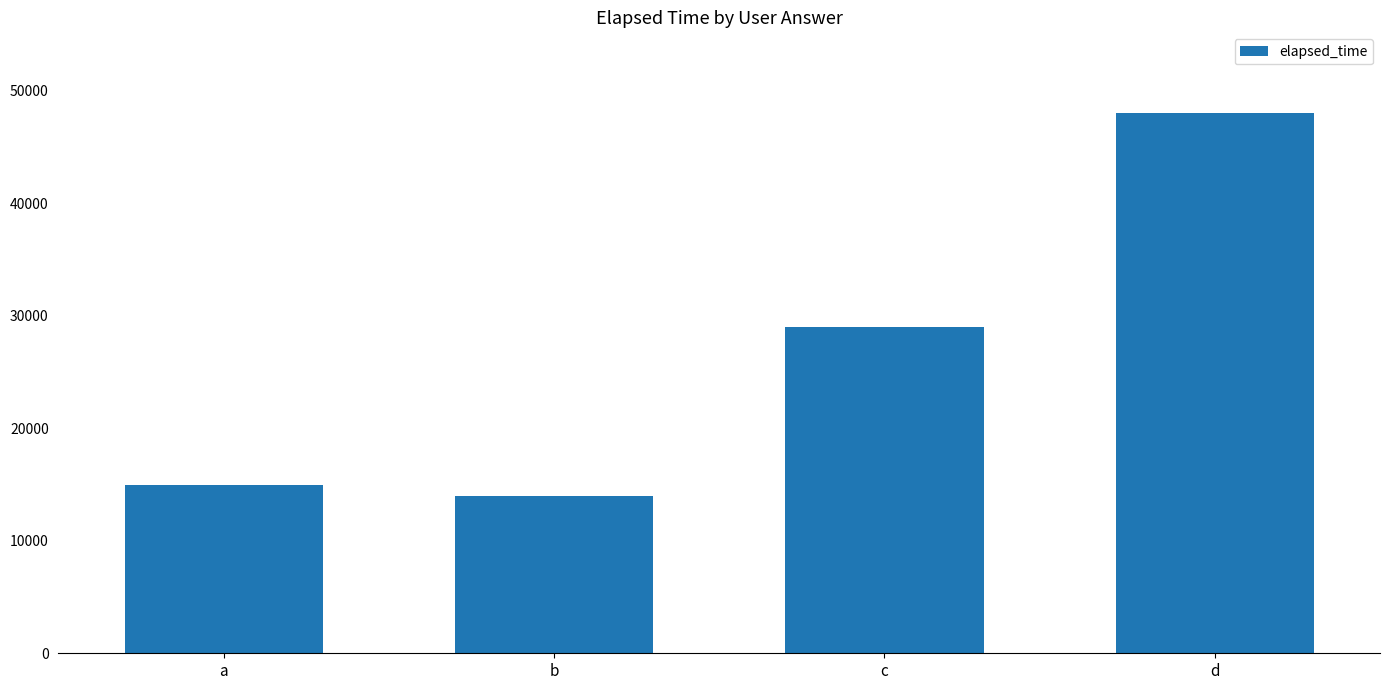

Reading left to right, transcribe all the data shown in this chart.

a=15000	b=14000	c=29000	d=48000